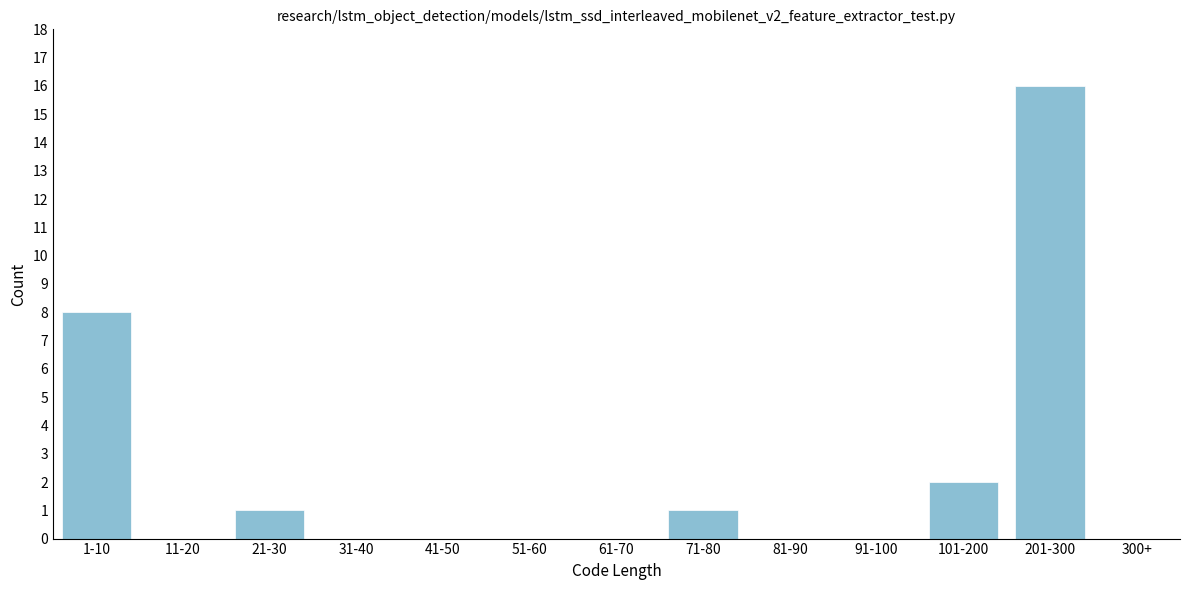

Reading left to right, what are all the values shown in this chart?

1-10=8	11-20=0	21-30=1	31-40=0	41-50=0	51-60=0	61-70=0	71-80=1	81-90=0	91-100=0	101-200=2	201-300=16	300+=0